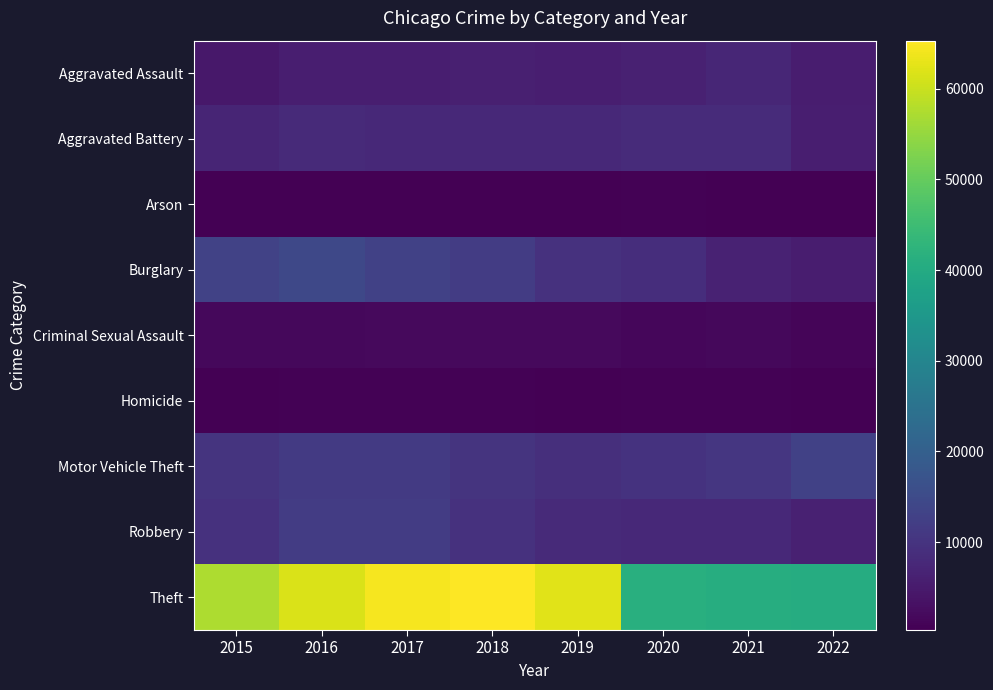

Which series has the largest range (max minus min)?

Theft